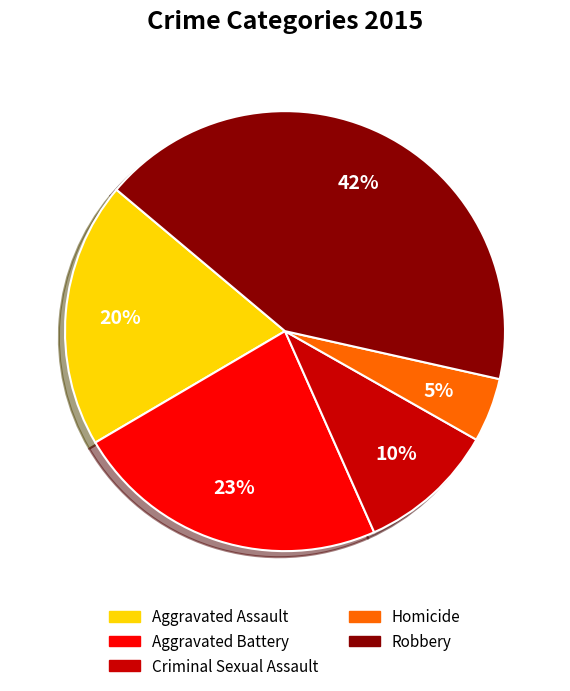

To the nearest percent, what is the difference between the Robbery and Criminal Sexual Assault slice percentages?

32%